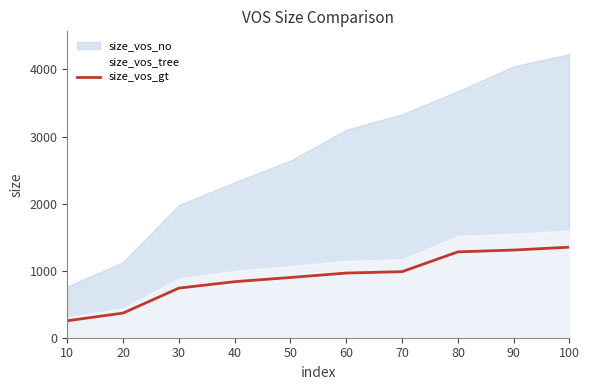

What is the highest value of the size_vos_gt series?

1349.9